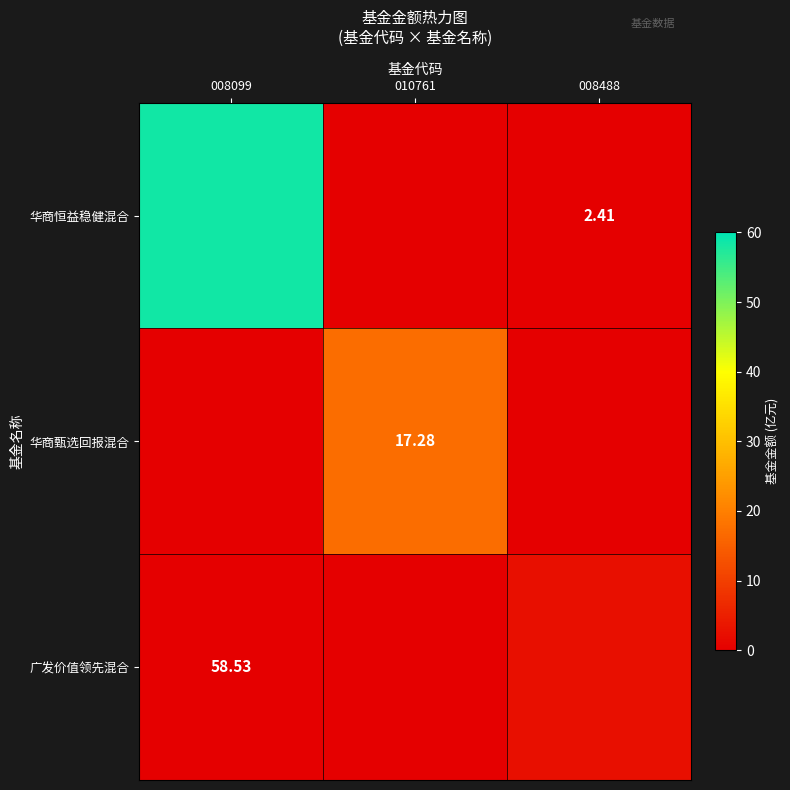

At how many categories does at least one series exceed 23?

1